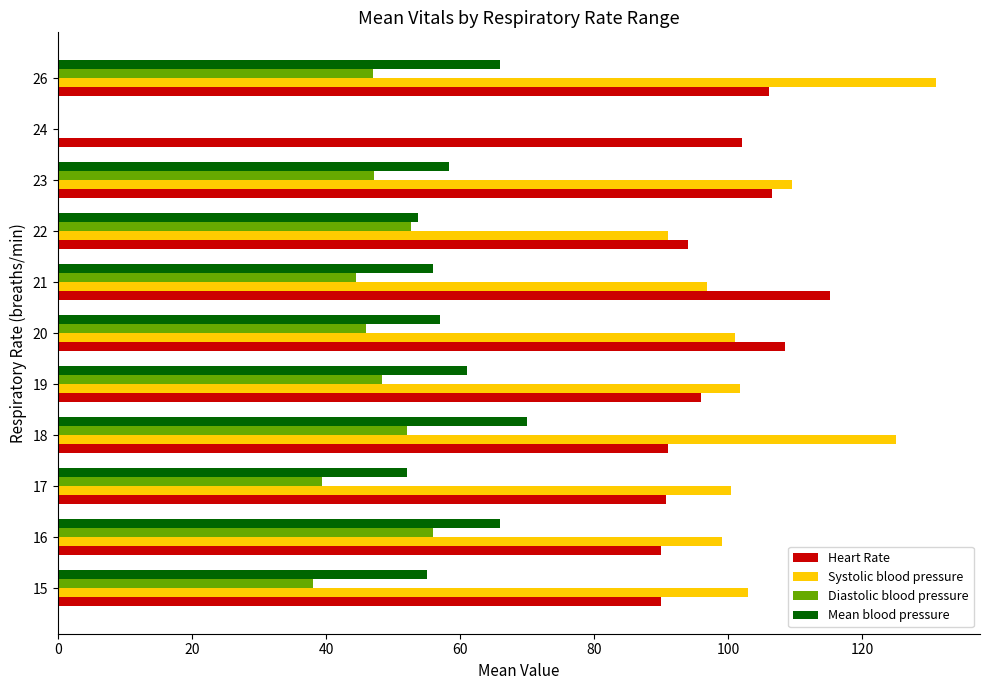

Which category has the highest value across all series?

26